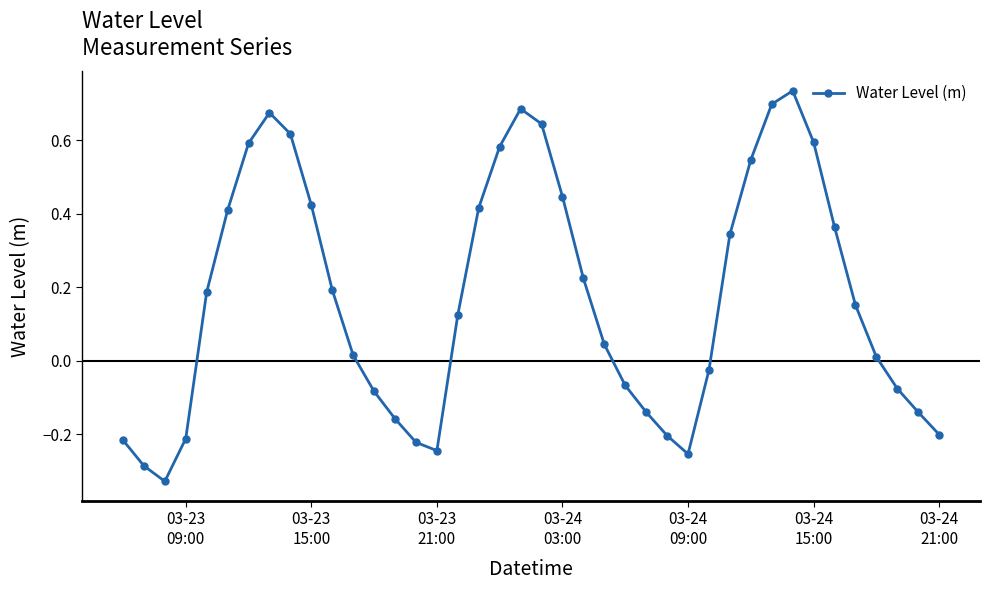

How many points are higher than both their immediate neighbors (excluding endpoints)?

3